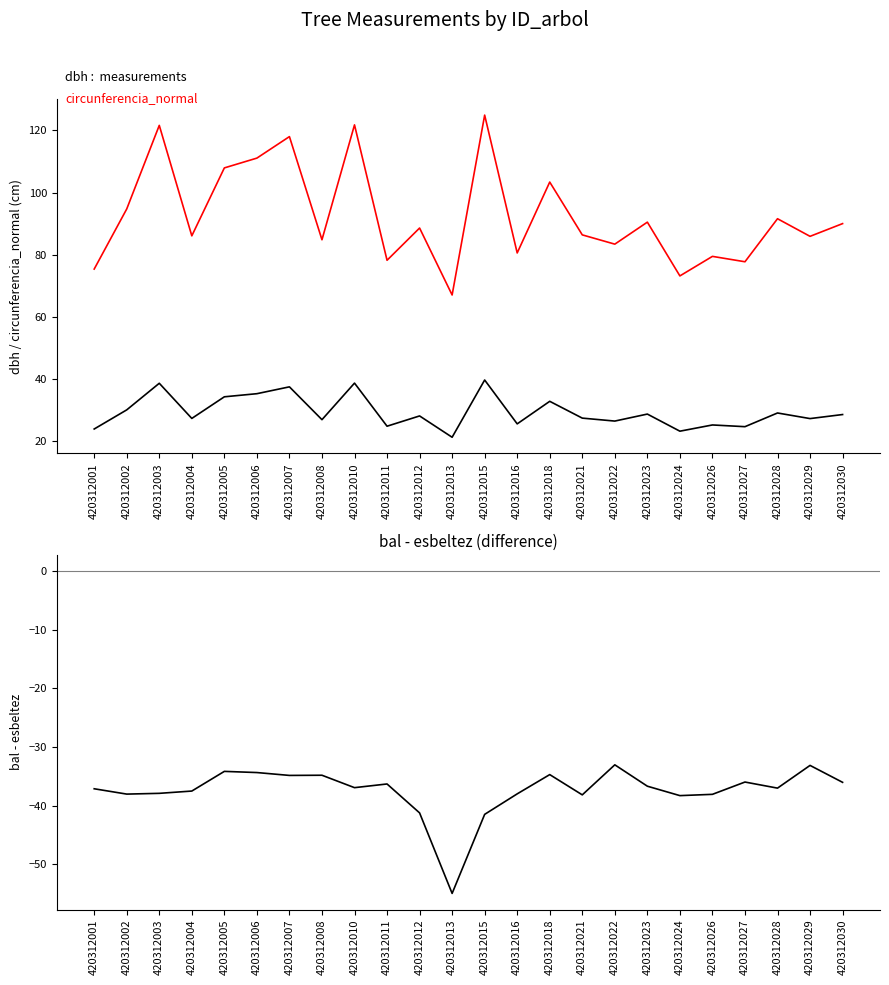

Where does the circunferencia_normal series first go above 88?

420312002